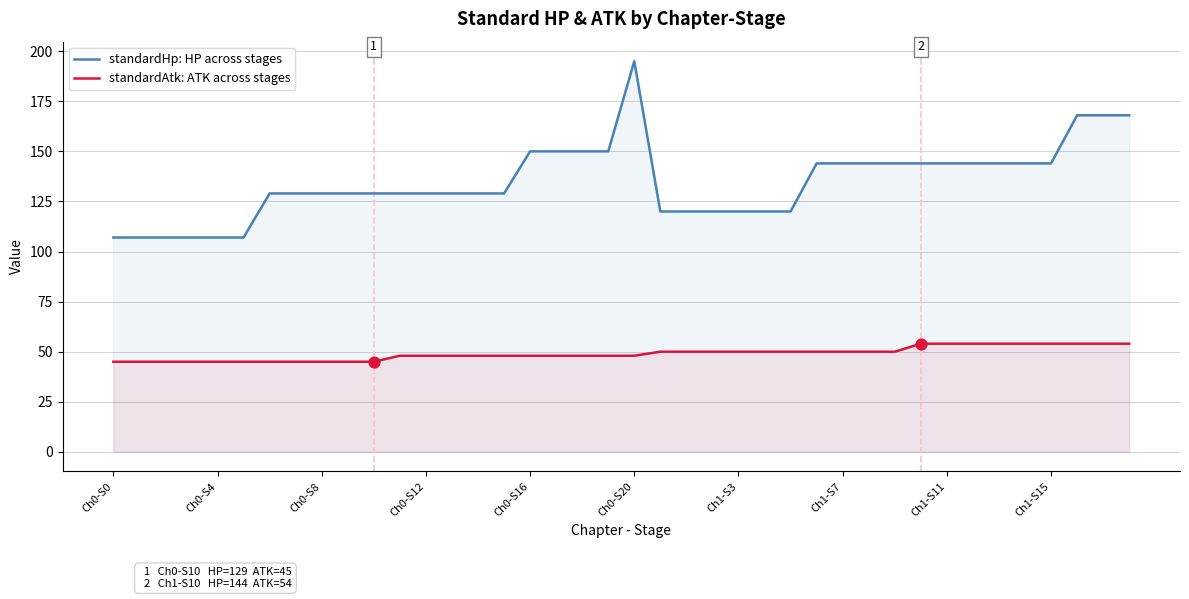

Which series reaches the maximum Y coordinate?

standardHp: HP across stages